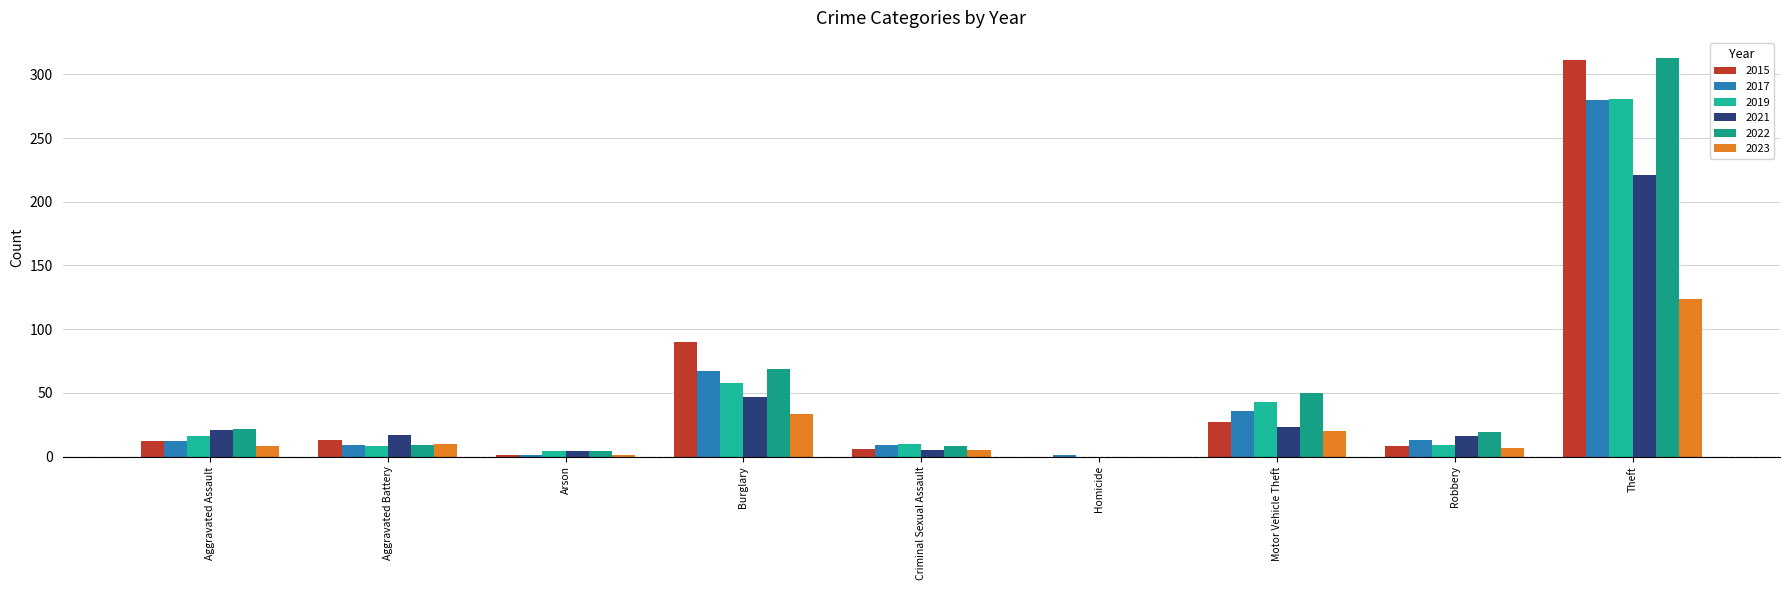

Reading left to right, what are all the values shown in this chart?

2015: 12	13	1	90	6	0	27	8	311
2017: 12	9	1	67	9	1	36	13	280
2019: 16	8	4	58	10	0	43	9	281
2021: 21	17	4	47	5	0	23	16	221
2022: 22	9	4	69	8	0	50	19	313
2023: 8	10	1	33	5	0	20	7	124